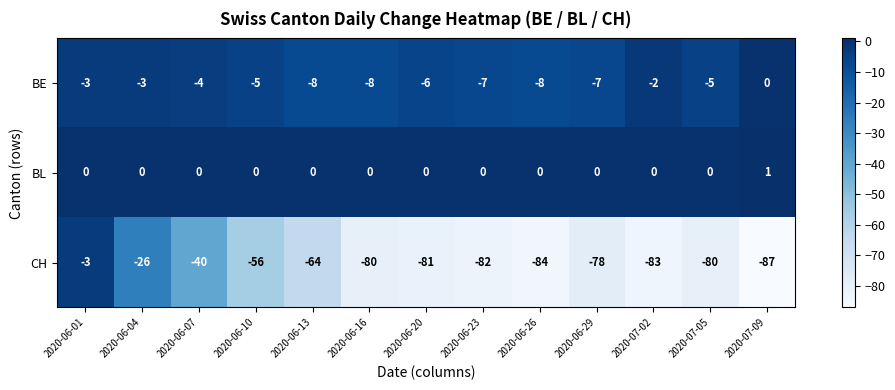

At which category is the sum across all series the highest?

2020-06-01